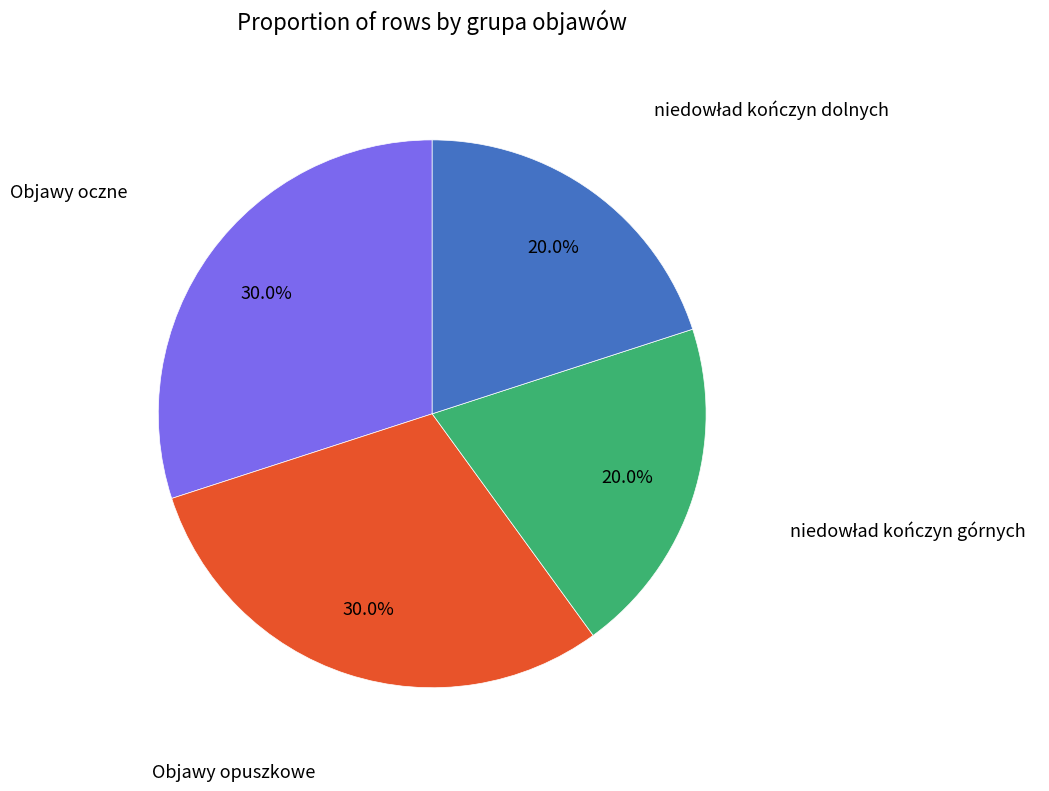

Count the number of slices in the pie.

4